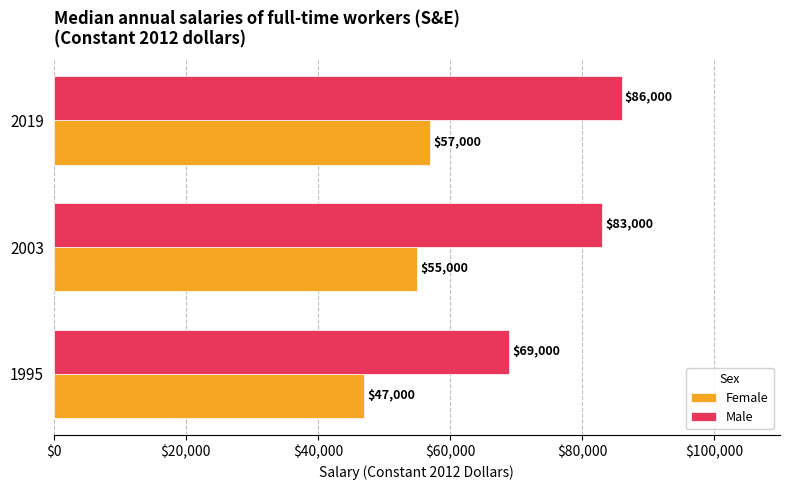

What is the average value of the Female series?

53000